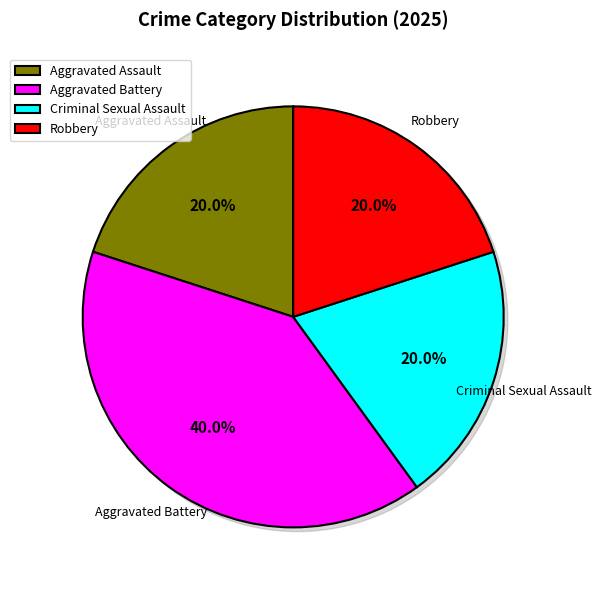

Is there a majority slice in this chart?

No